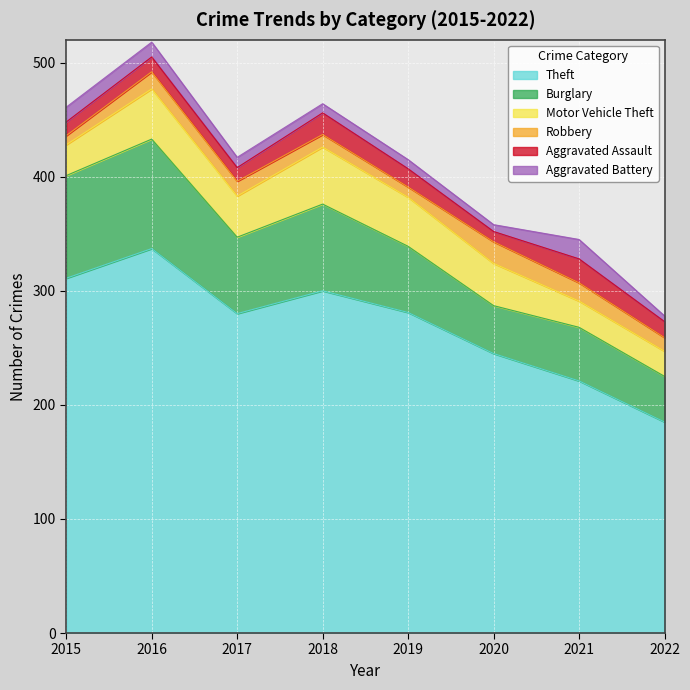

In Motor Vehicle Theft, how many points are lower than both neighbors (excluding endpoints)?

1